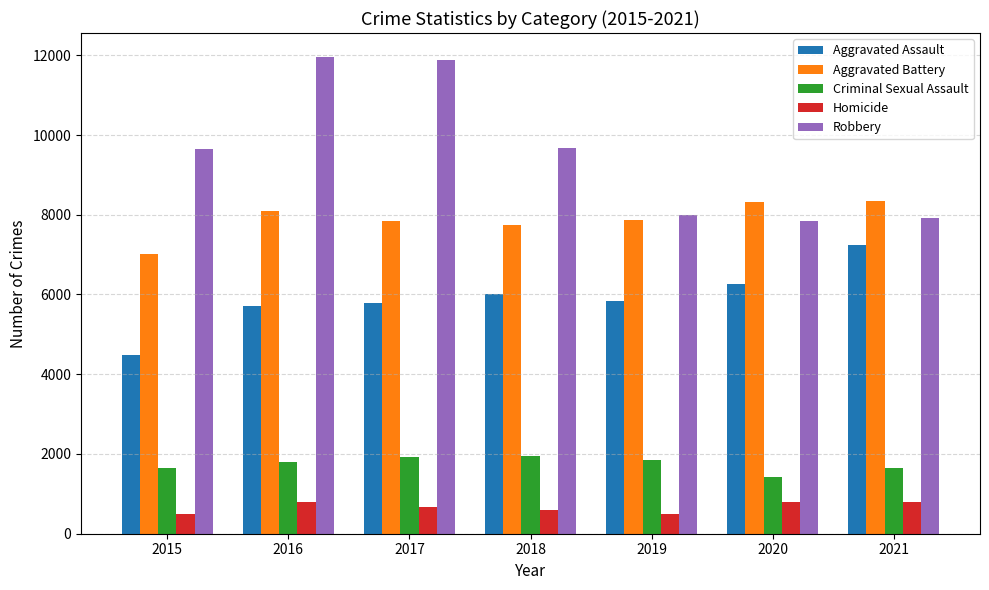

Between 2019 and 2021, which series saw the biggest shift?

Aggravated Assault